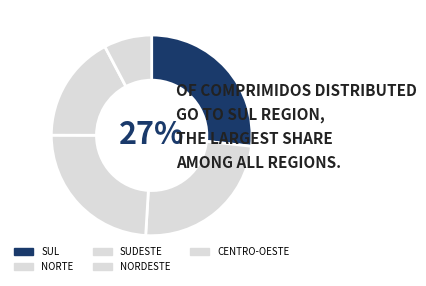

Rank the categories by value from lowest to highest.

CENTRO-OESTE, NORDESTE, SUDESTE, NORTE, SUL